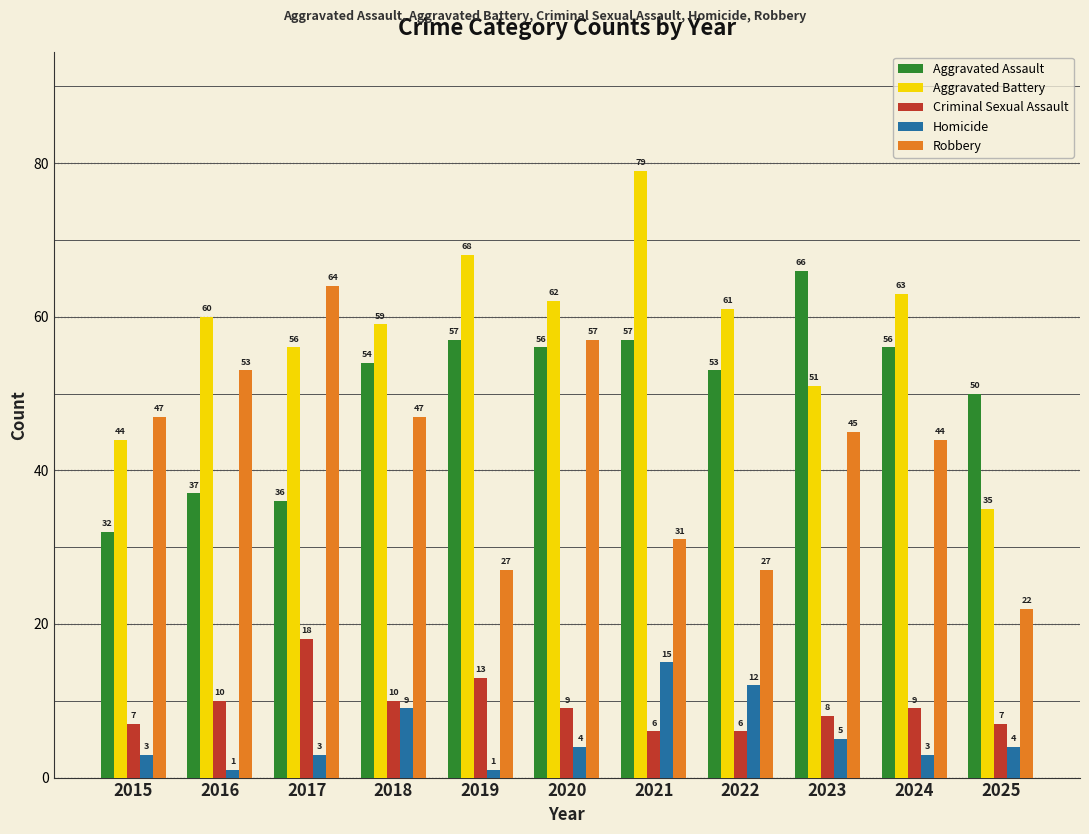

Reading left to right, extract all data points from this chart.

Aggravated Assault: 32	37	36	54	57	56	57	53	66	56	50
Aggravated Battery: 44	60	56	59	68	62	79	61	51	63	35
Criminal Sexual Assault: 7	10	18	10	13	9	6	6	8	9	7
Homicide: 3	1	3	9	1	4	15	12	5	3	4
Robbery: 47	53	64	47	27	57	31	27	45	44	22